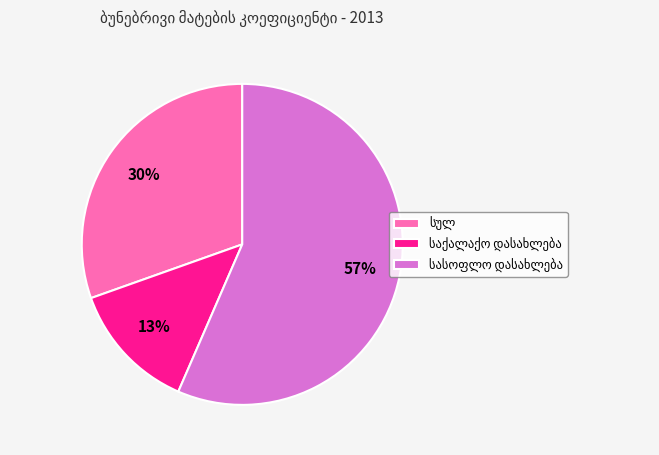

Is there a majority slice in this chart?

Yes